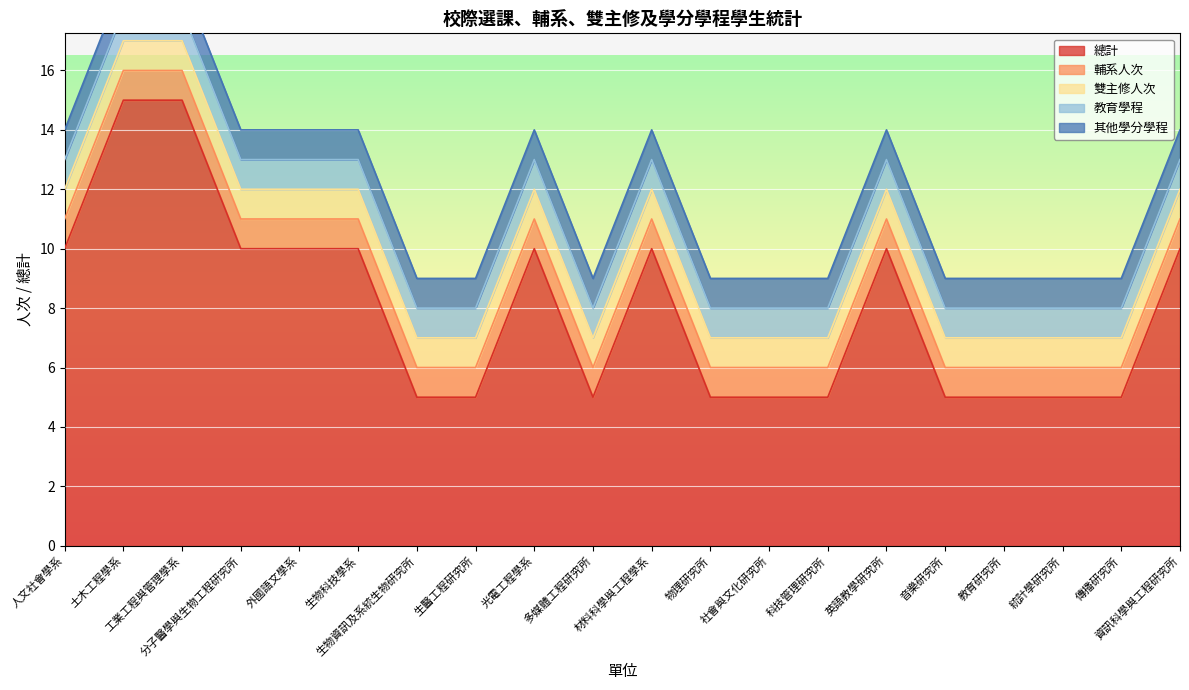

What are all the series names shown in the legend?

總計, 輔系人次, 雙主修人次, 教育學程, 其他學分學程